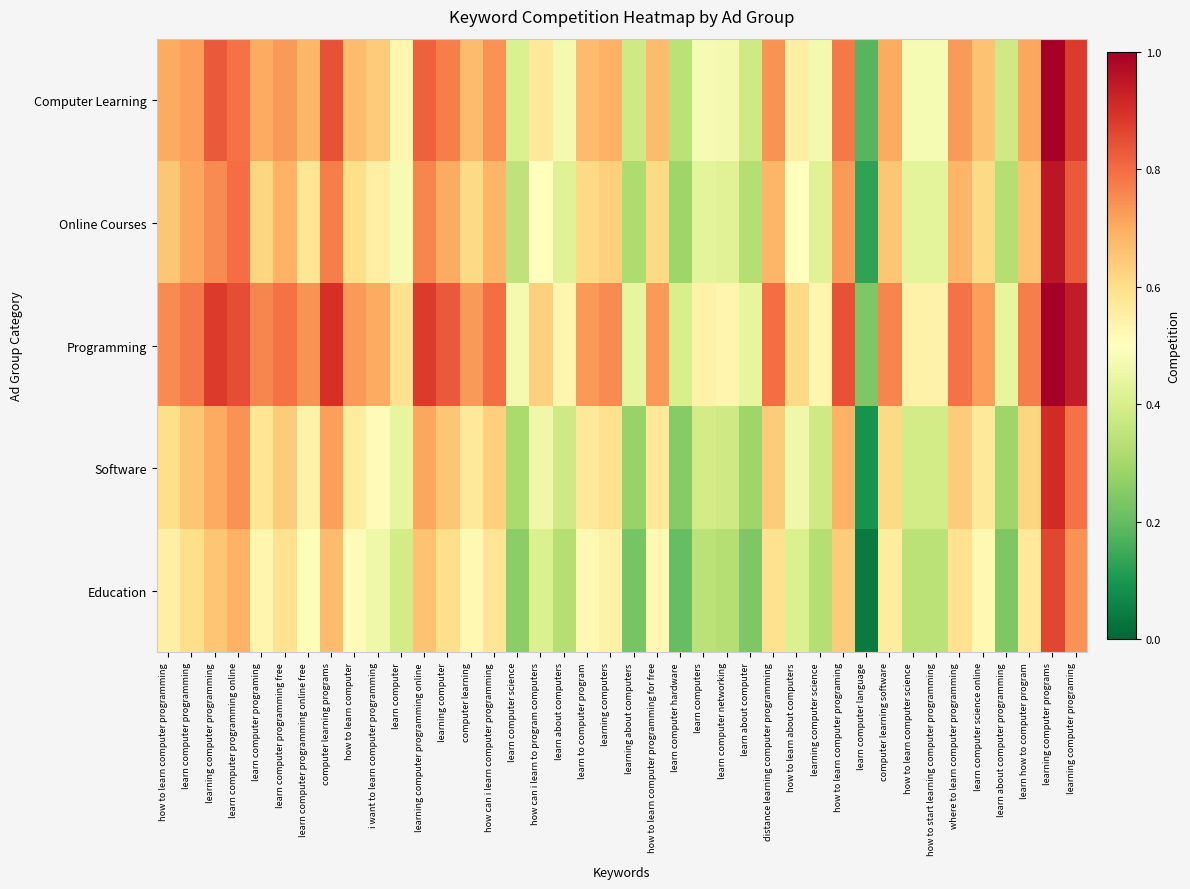

At which category does the chart reach its minimum across all series?

learn computer language